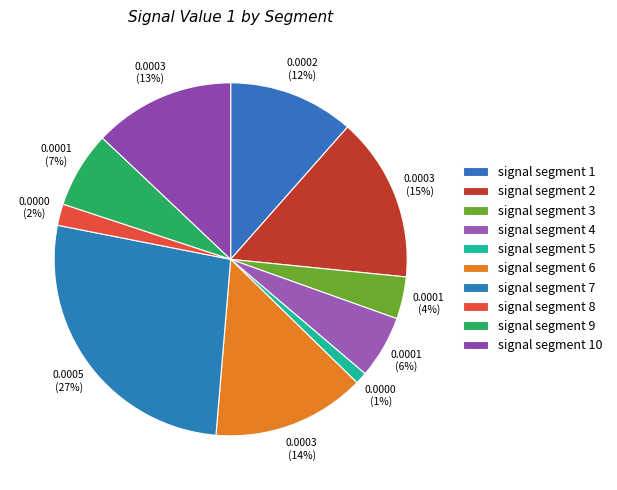

To the nearest percent, what is the difference between the signal segment 10 and signal segment 3 slice percentages?

9%